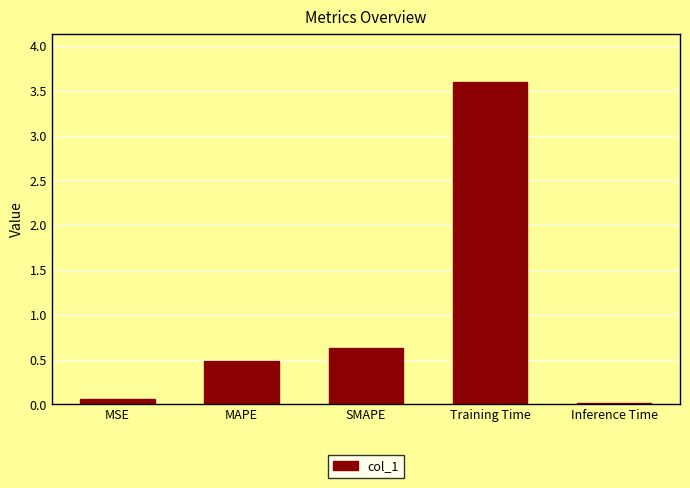

Between SMAPE and MAPE, which is larger?

SMAPE